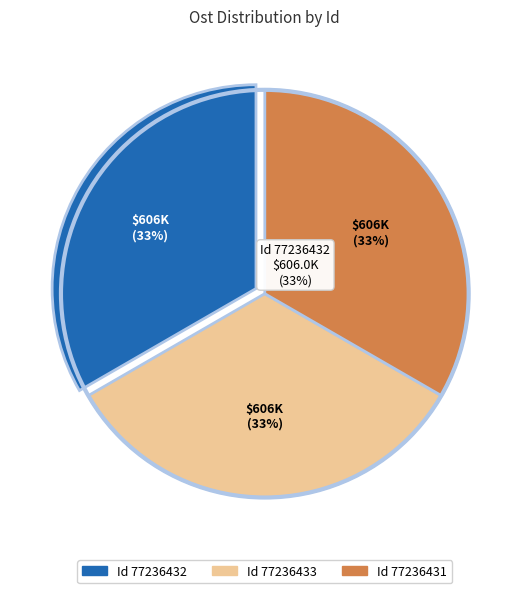

What portion of the pie excludes 77236433?

66.7%